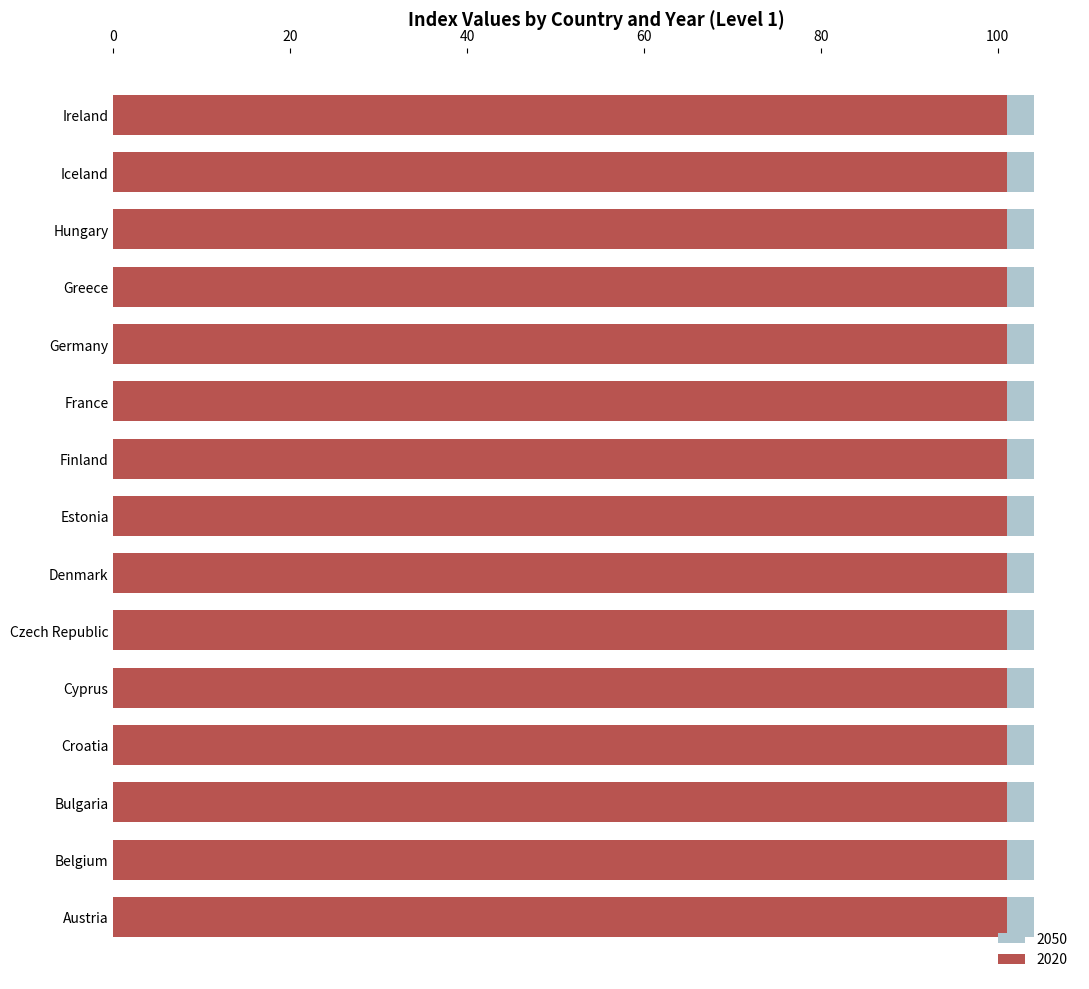

How many data points does each series have?

15